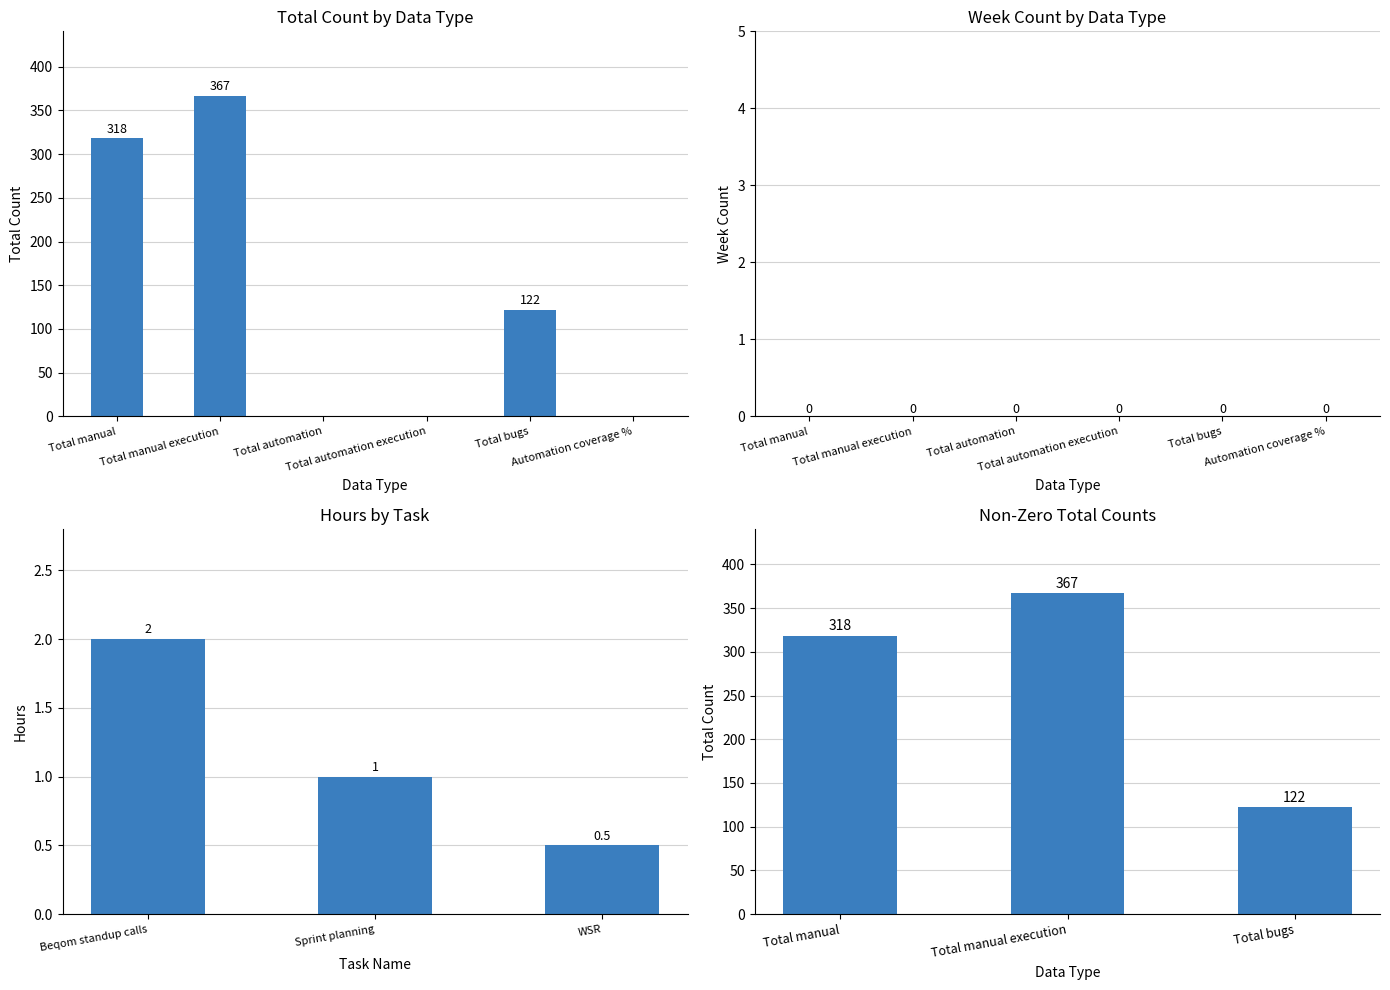

Which series has the largest total across all categories?

Total Count